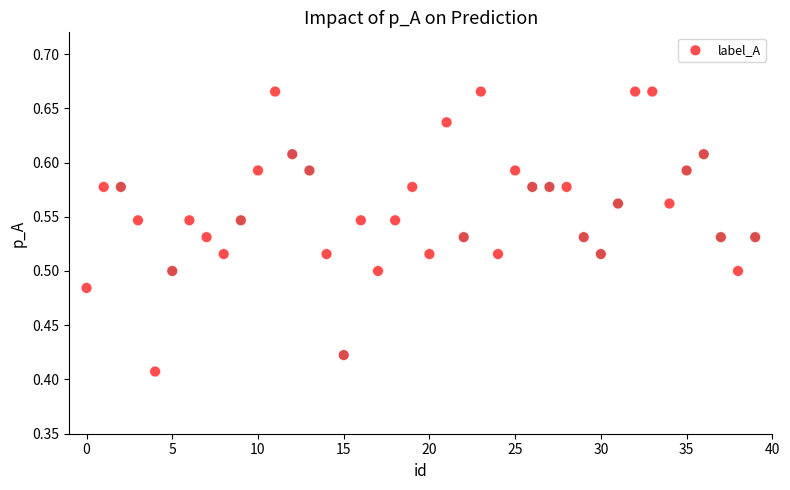

What is the range of Y values (max minus min)?

0.3